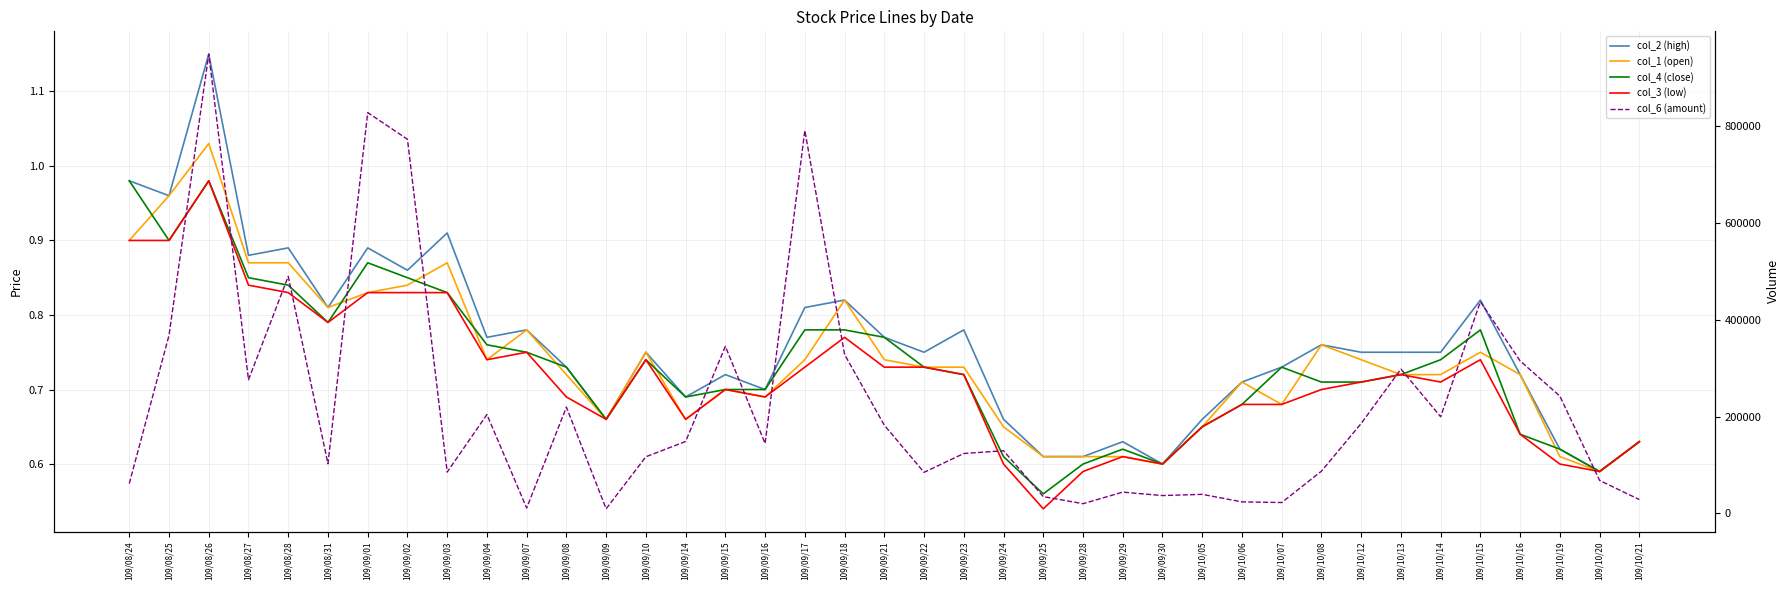

What is the lowest value of the col_2 (high) series?

0.6